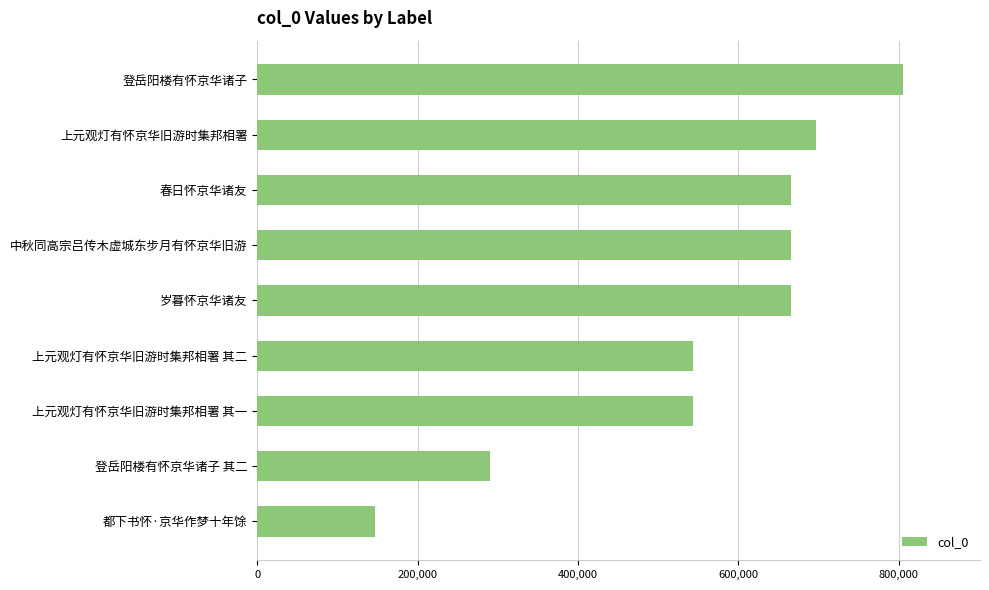

How many data points does each series have?

9